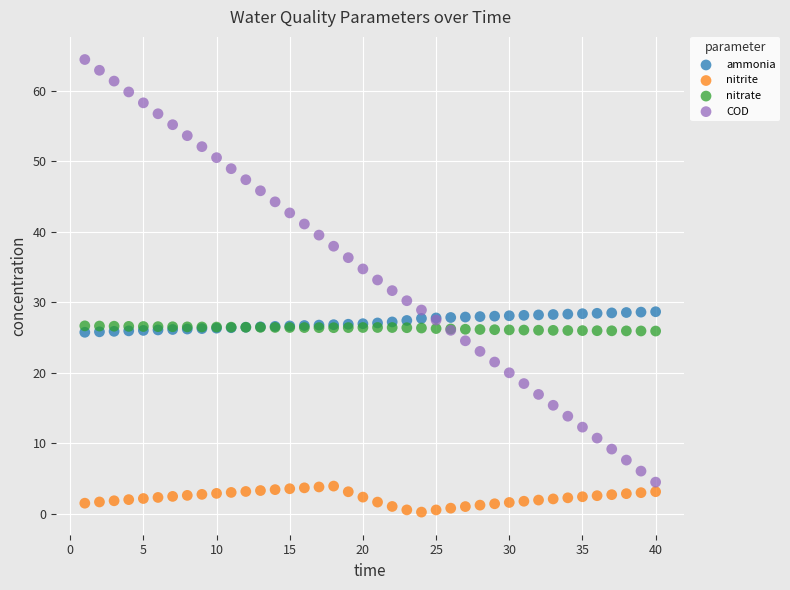

Which series contains the highest Y value?

COD